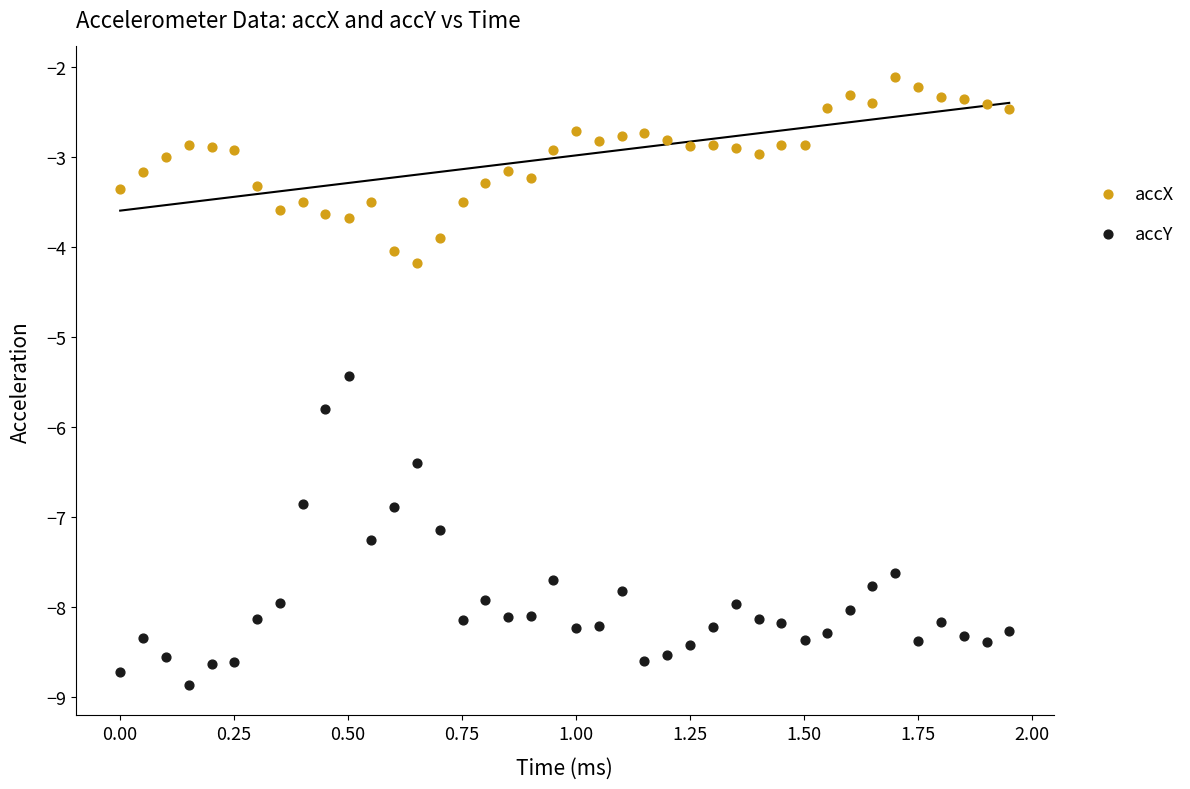

Across all series, what Y value is closest to -5?

-5.4